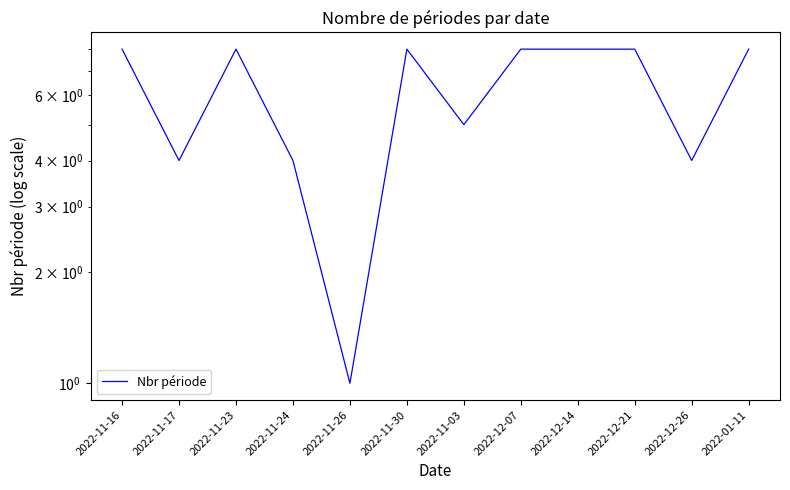

The value at 2022-01-11 is 8. True or false?

True